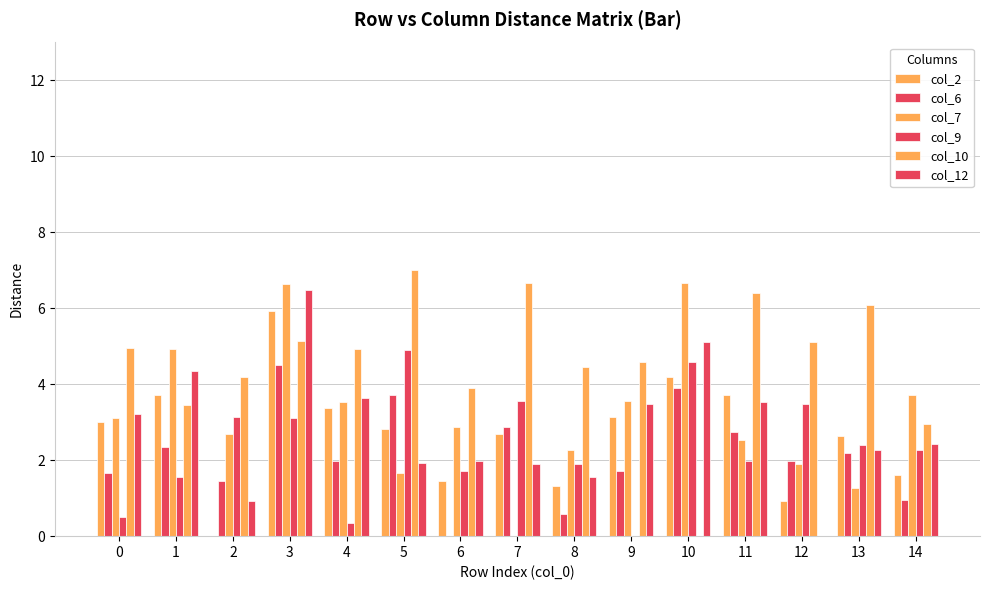

How many data points does each series have?

15